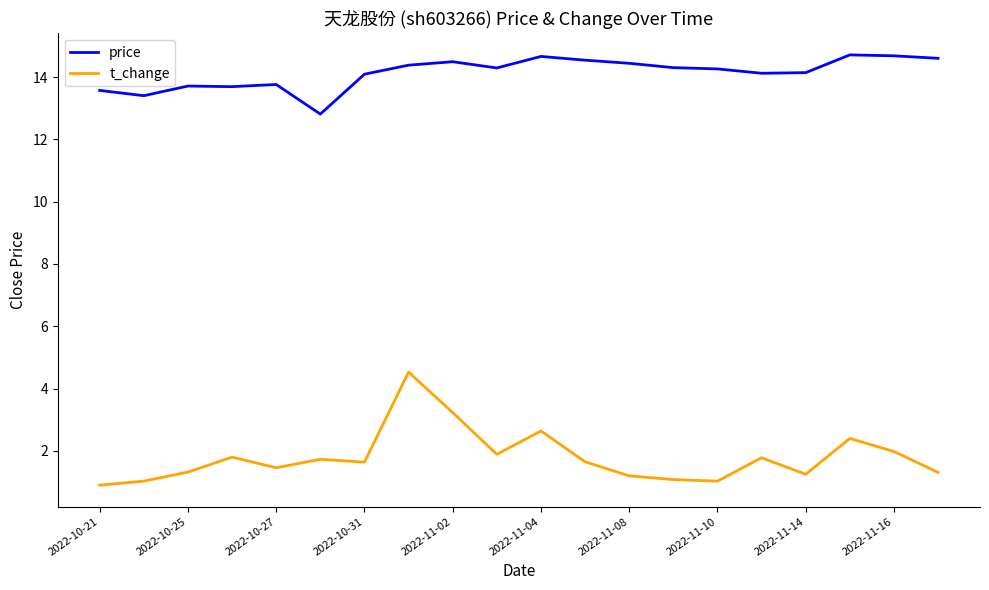

Which series has the widest spread of values?

t_change